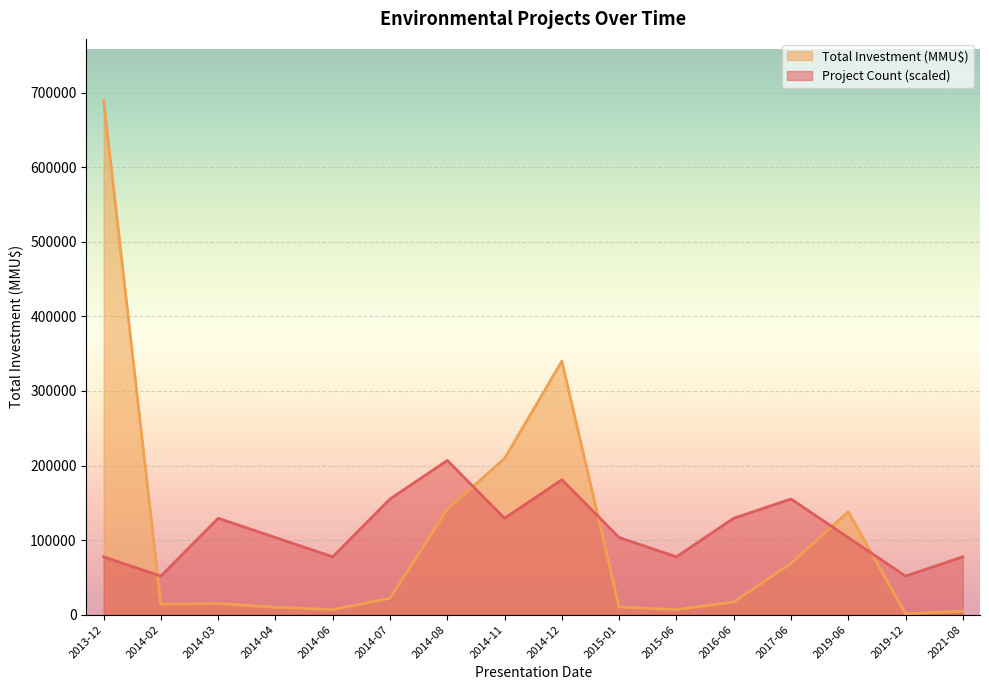

At which category does Total Investment (MMU$) reach its first local peak?

2014-03